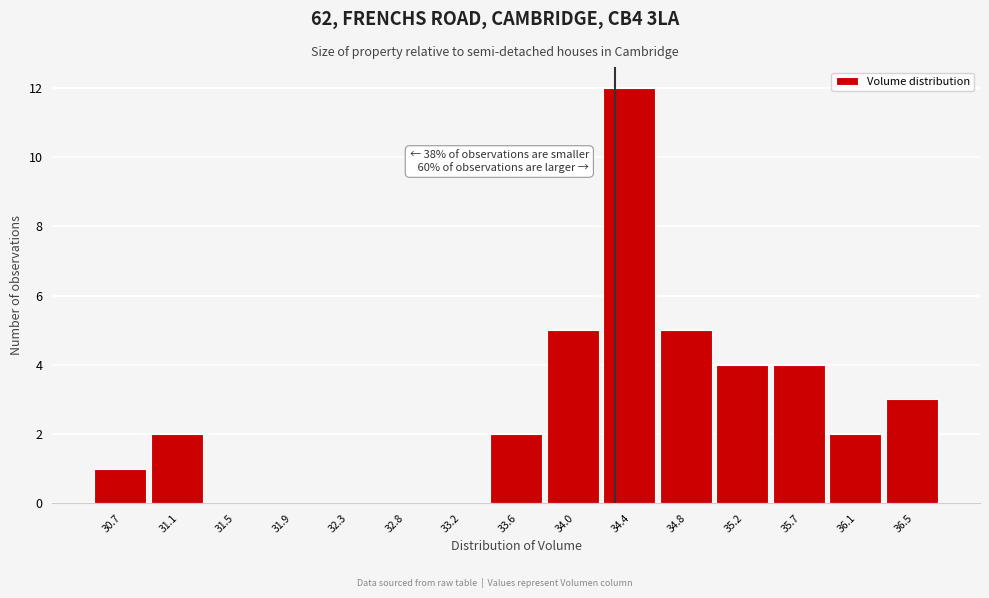

Reading left to right, transcribe all the data shown in this chart.

30.7=1	31.1=2	31.5=0	31.9=0	32.3=0	32.8=0	33.2=0	33.6=2	34.0=5	34.4=12	34.8=5	35.2=4	35.7=4	36.1=2	36.5=3